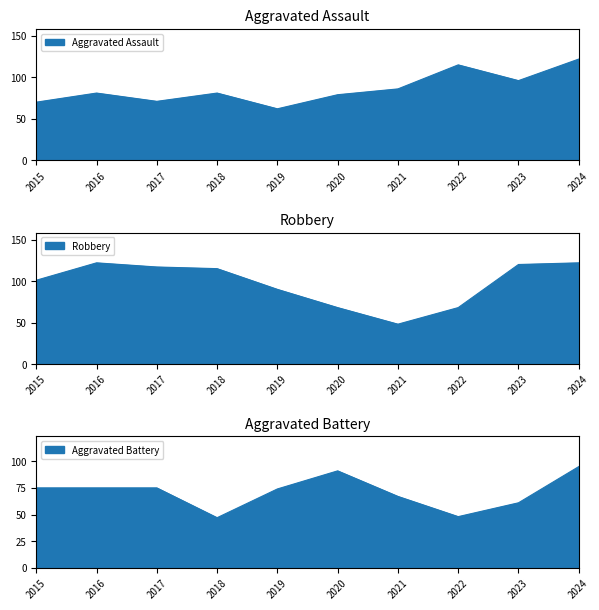

Reading right to left, transcribe all the data shown in this chart.

Aggravated Assault: 122	96	115	86	79	62	81	71	81	70
Aggravated Battery: 95	61	48	67	91	74	47	75	75	75
Robbery: 122	120	68	48	68	90	115	117	122	101